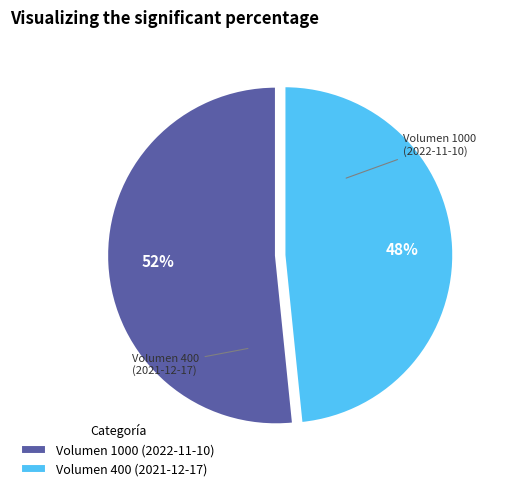

Is there a majority slice in this chart?

Yes